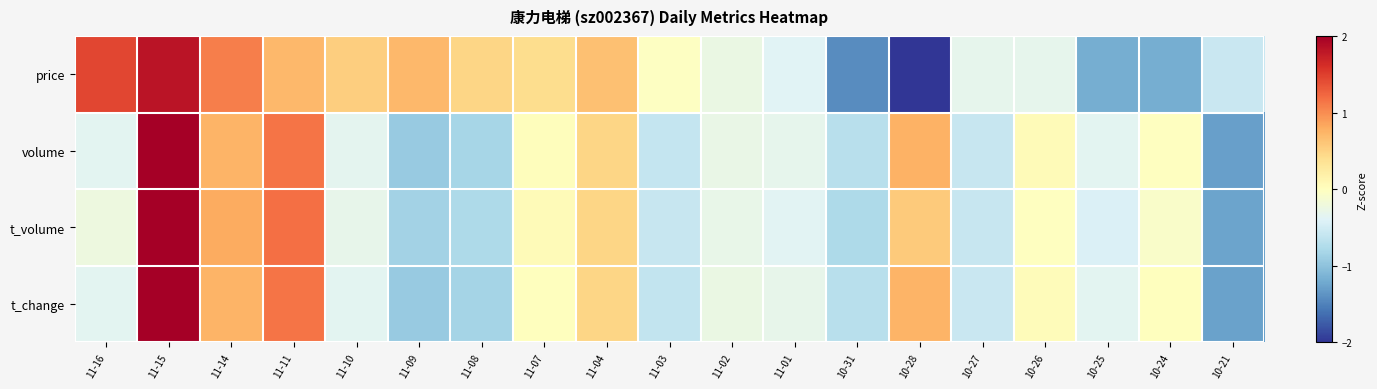

Reading left to right, transcribe all the data shown in this chart.

price: 11-16=1.5	11-15=1.8	11-14=1.1	11-11=0.7	11-10=0.5	11-09=0.7	11-08=0.5	11-07=0.4	11-04=0.7	11-03=-0.0	11-02=-0.3	11-01=-0.4	10-31=-1.4	10-28=-2.2	10-27=-0.3	10-26=-0.3	10-25=-1.2	10-24=-1.2	10-21=-0.6
volume: 11-16=-0.3	11-15=3.4	11-14=0.7	11-11=1.1	11-10=-0.3	11-09=-0.9	11-08=-0.8	11-07=0.0	11-04=0.5	11-03=-0.6	11-02=-0.3	11-01=-0.3	10-31=-0.7	10-28=0.8	10-27=-0.6	10-26=0.0	10-25=-0.3	10-24=-0.0	10-21=-1.3
t_volume: 11-16=-0.2	11-15=3.4	11-14=0.8	11-11=1.2	11-10=-0.3	11-09=-0.9	11-08=-0.8	11-07=0.1	11-04=0.5	11-03=-0.6	11-02=-0.3	11-01=-0.4	10-31=-0.8	10-28=0.6	10-27=-0.6	10-26=-0.0	10-25=-0.4	10-24=-0.1	10-21=-1.3
t_change: 11-16=-0.4	11-15=3.4	11-14=0.7	11-11=1.1	11-10=-0.4	11-09=-0.9	11-08=-0.8	11-07=0.0	11-04=0.5	11-03=-0.6	11-02=-0.3	11-01=-0.3	10-31=-0.7	10-28=0.7	10-27=-0.6	10-26=0.0	10-25=-0.4	10-24=0.0	10-21=-1.3